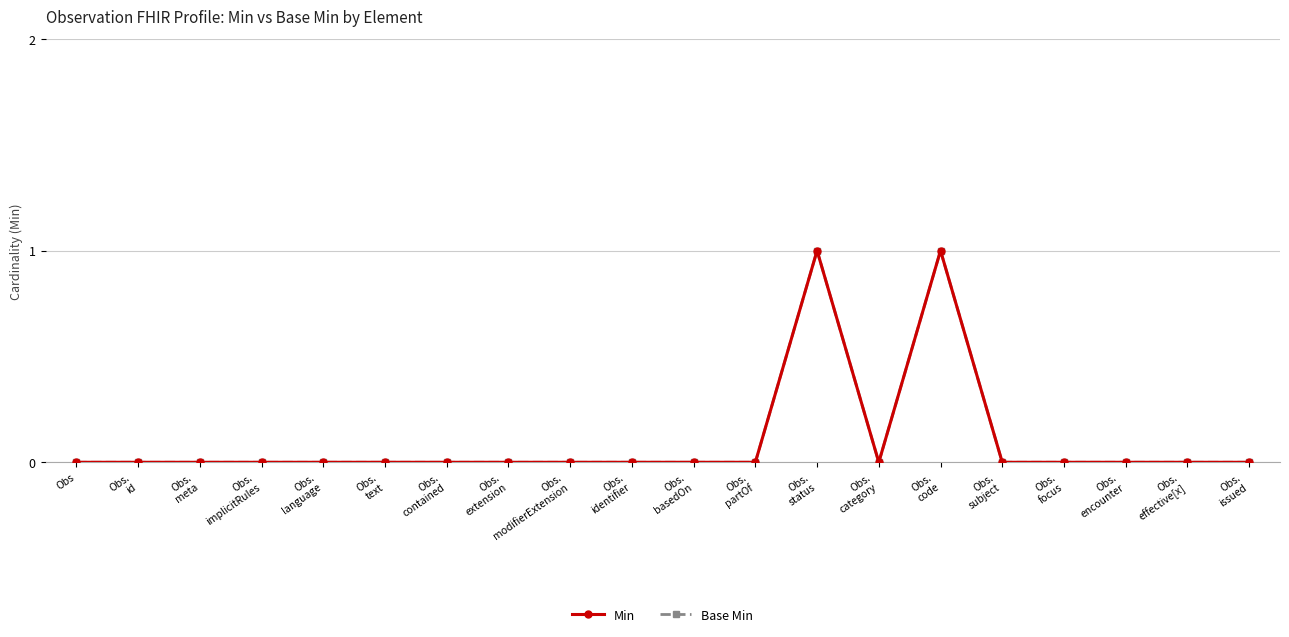

What is the label of the 20th point from the left?

Obs.
issued